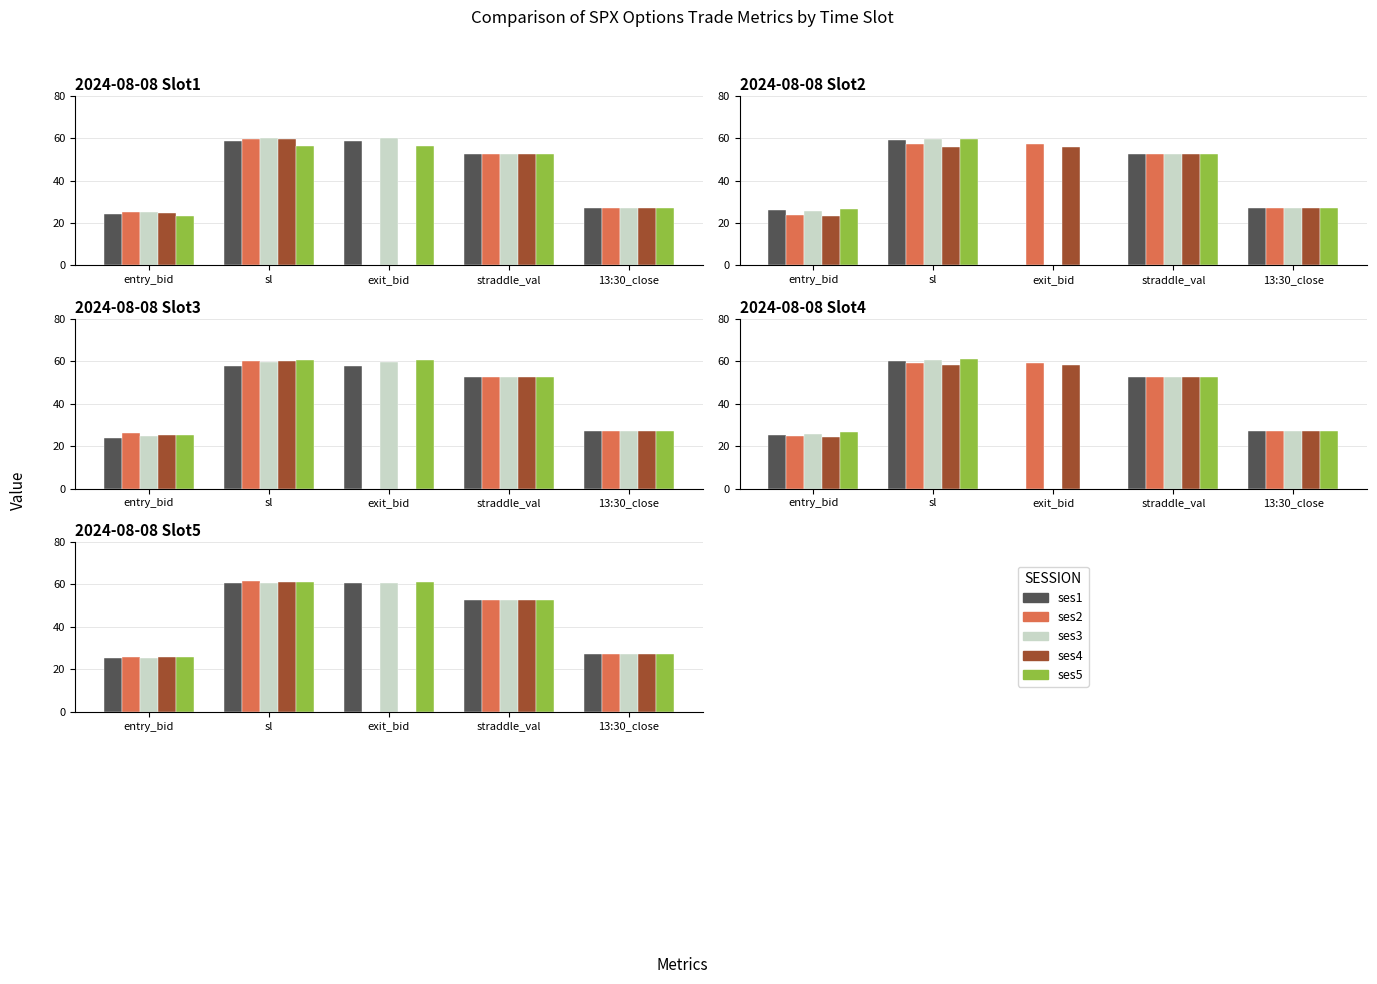

What is the label of the 1st bar from the right?

13:30_close